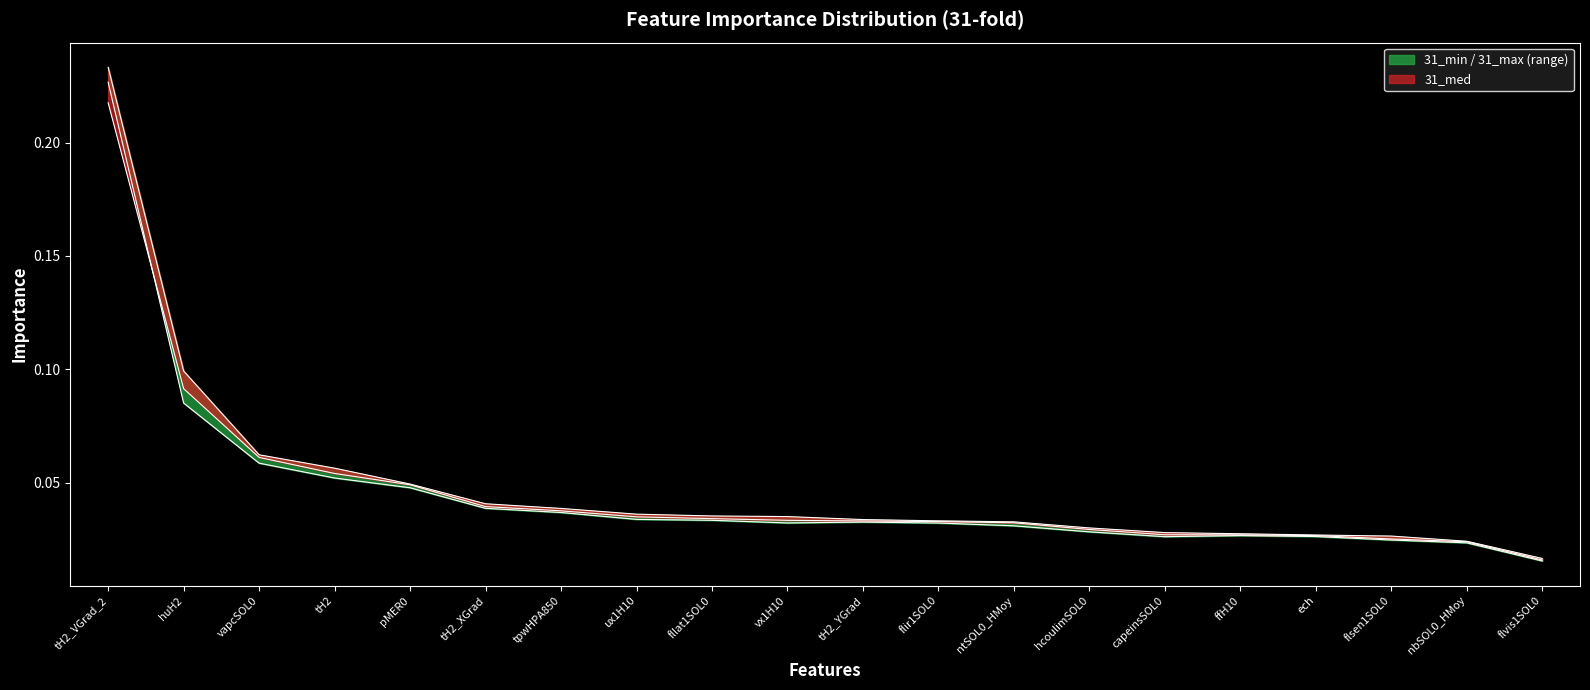

Rank the series by their average value, from lowest to highest.

31_min, 31_med, 31_max